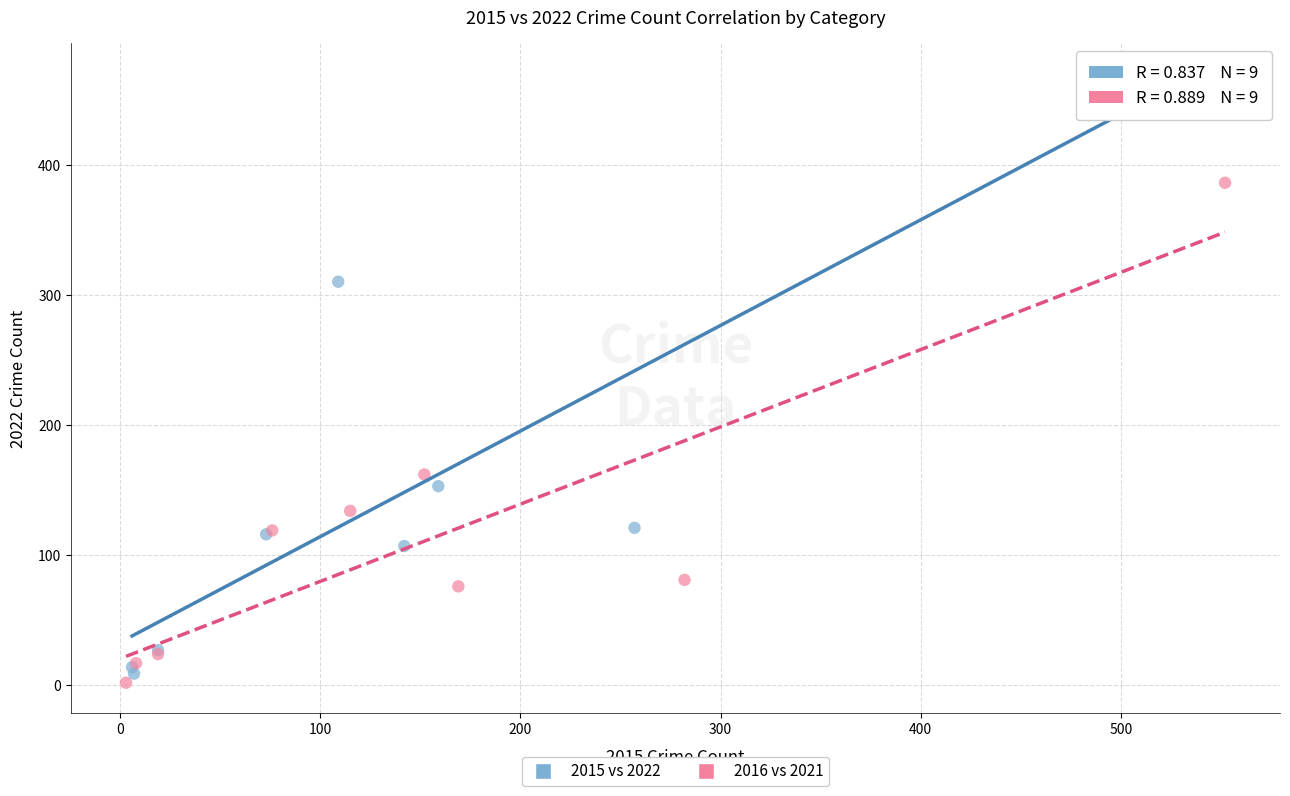

What are all the series names shown in the legend?

2015 vs 2022, 2016 vs 2021